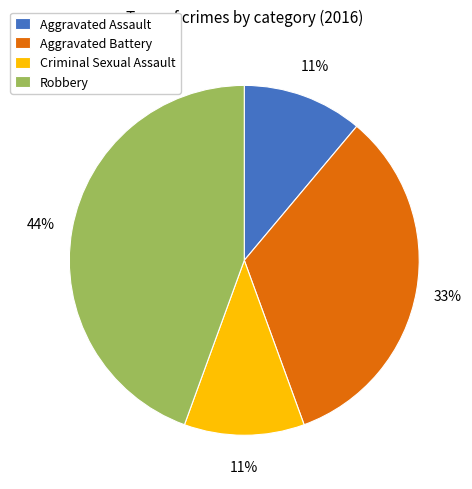

How many segments does this pie chart have?

4